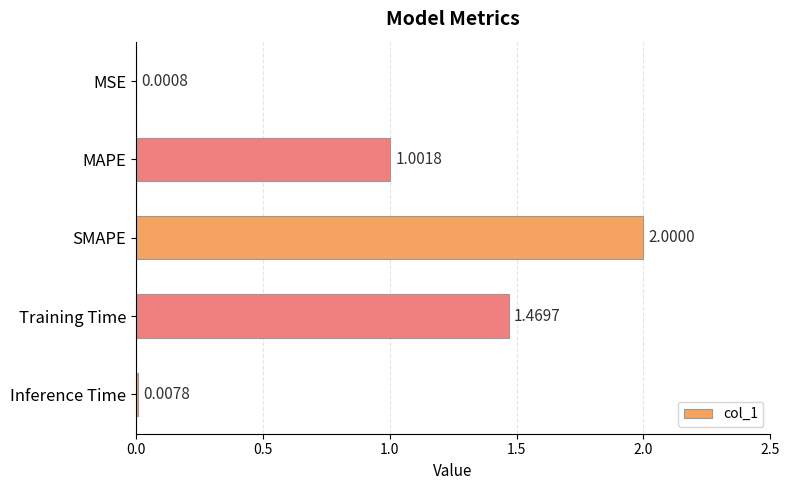

Between Inference Time and SMAPE, which is larger?

SMAPE